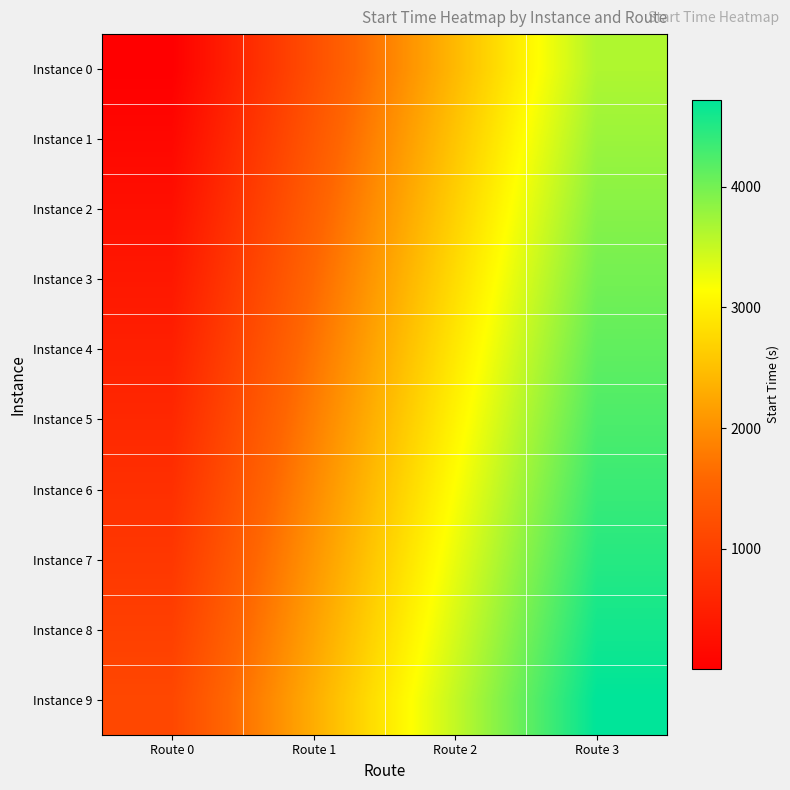

Reading right to left, transcribe all the data shown in this chart.

Instance 0: Route 3=3640.0	Route 2=2430.5	Route 1=1228.3	Route 0=3.1
Instance 1: Route 3=3760.1	Route 2=2550.6	Route 1=1348.4	Route 0=127.4
Instance 2: Route 3=3880.3	Route 2=2670.7	Route 1=1468.6	Route 0=251.6
Instance 3: Route 3=4000.4	Route 2=2791.6	Route 1=1588.8	Route 0=375.8
Instance 4: Route 3=4120.6	Route 2=2913.4	Route 1=1709.0	Route 0=499.4
Instance 5: Route 3=4240.7	Route 2=3033.6	Route 1=1829.3	Route 0=620.9
Instance 6: Route 3=4360.9	Route 2=3155.2	Route 1=1949.4	Route 0=742.0
Instance 7: Route 3=4481.0	Route 2=3276.8	Route 1=2069.9	Route 0=862.6
Instance 8: Route 3=4601.2	Route 2=3396.9	Route 1=2190.1	Route 0=987.1
Instance 9: Route 3=4721.3	Route 2=3517.0	Route 1=2310.3	Route 0=1108.0